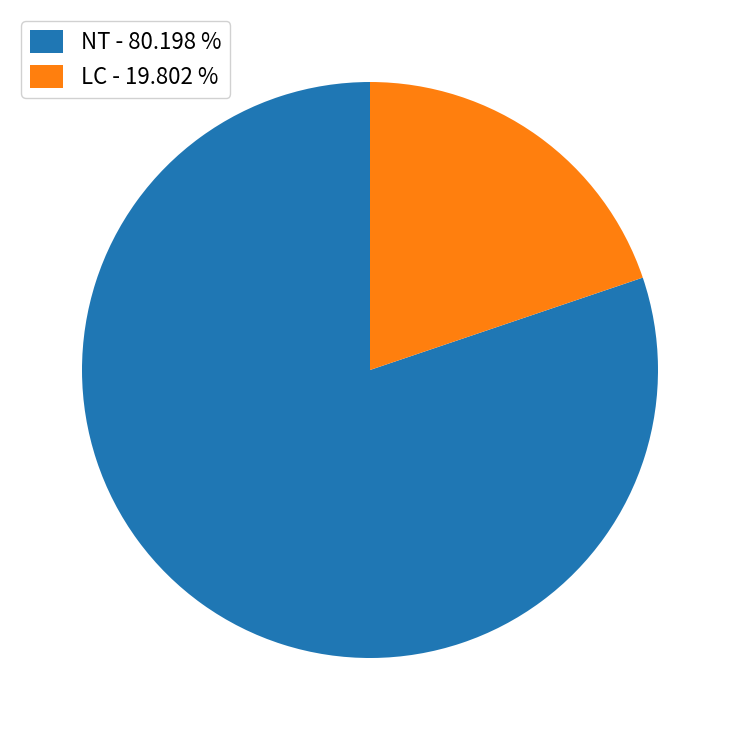

How many segments does this pie chart have?

2